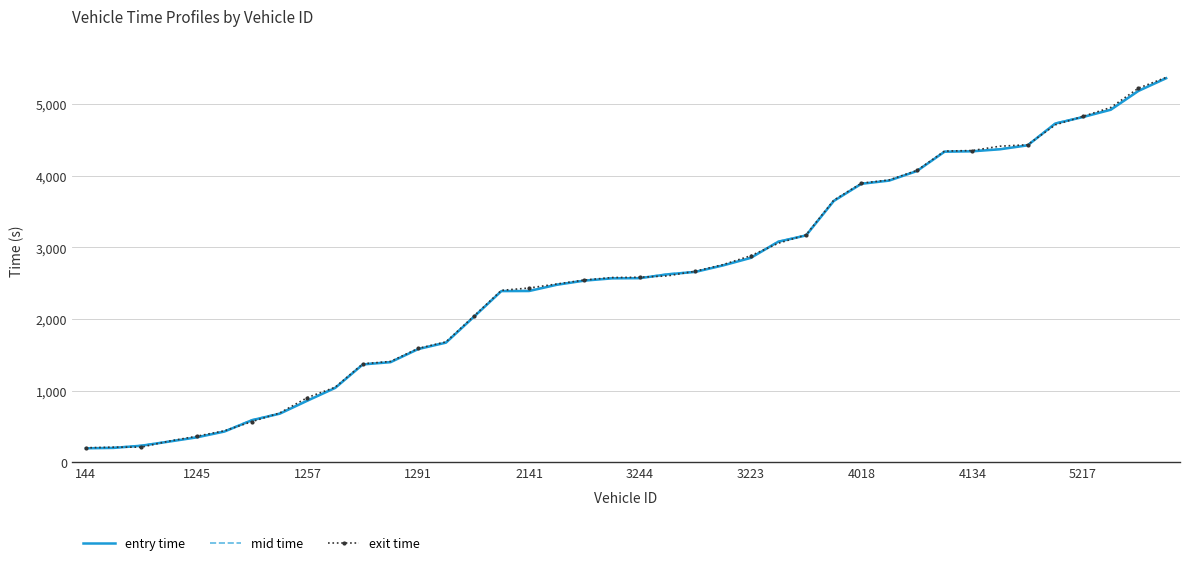

Which series has the widest spread of values?

exit time